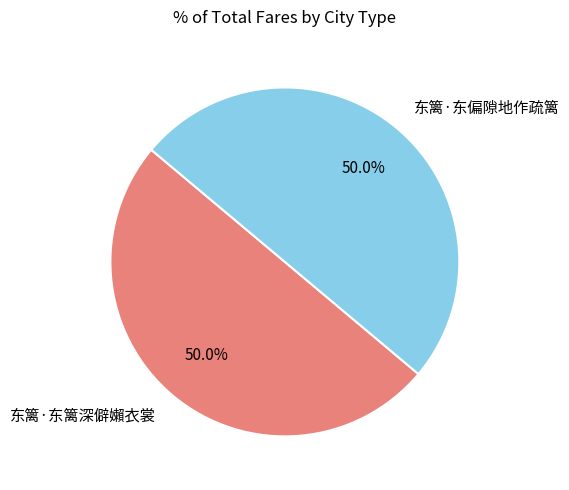

Approximately how many times larger is the value at 东篱·东篱深僻嬾衣裳 compared to 东篱·东偏隙地作疏篱?

1.0